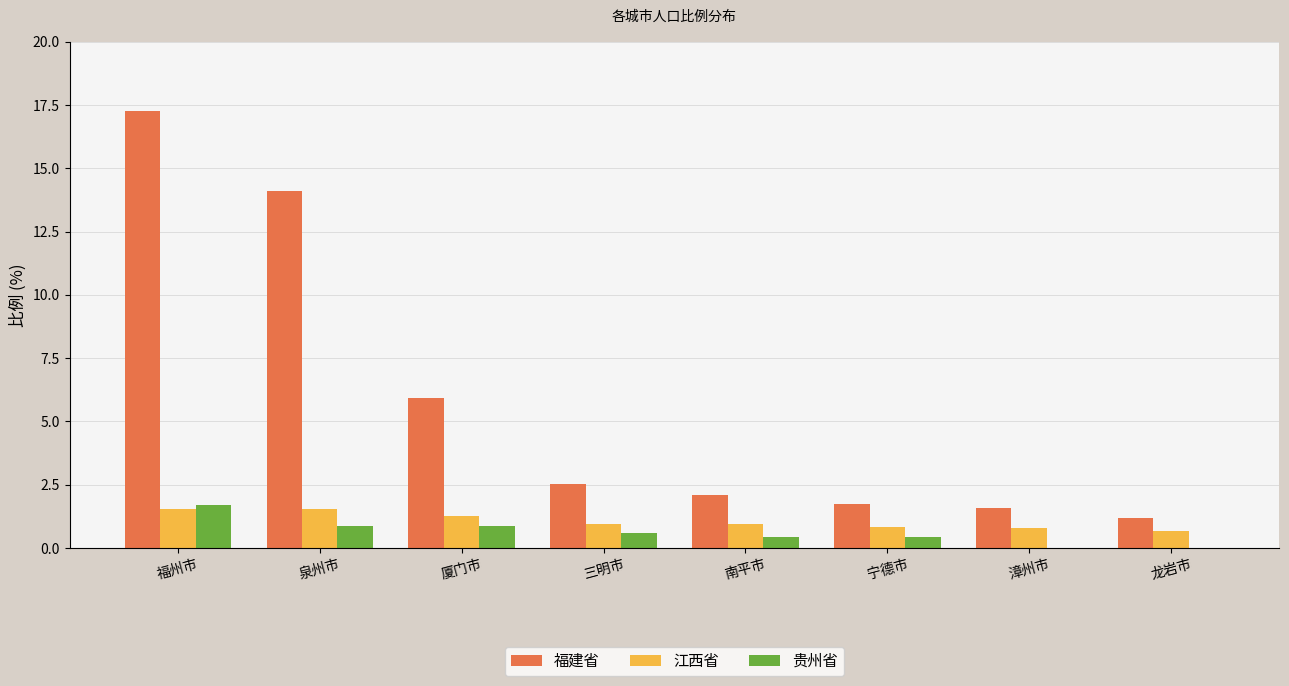

The 贵州省 series shows 0.4 at 南平市. True or false?

True